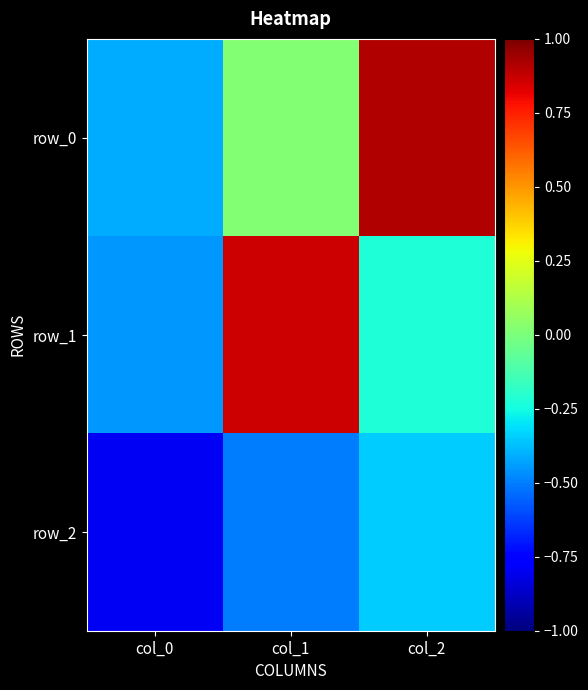

At which label is row_0 closest to 0?

col_1